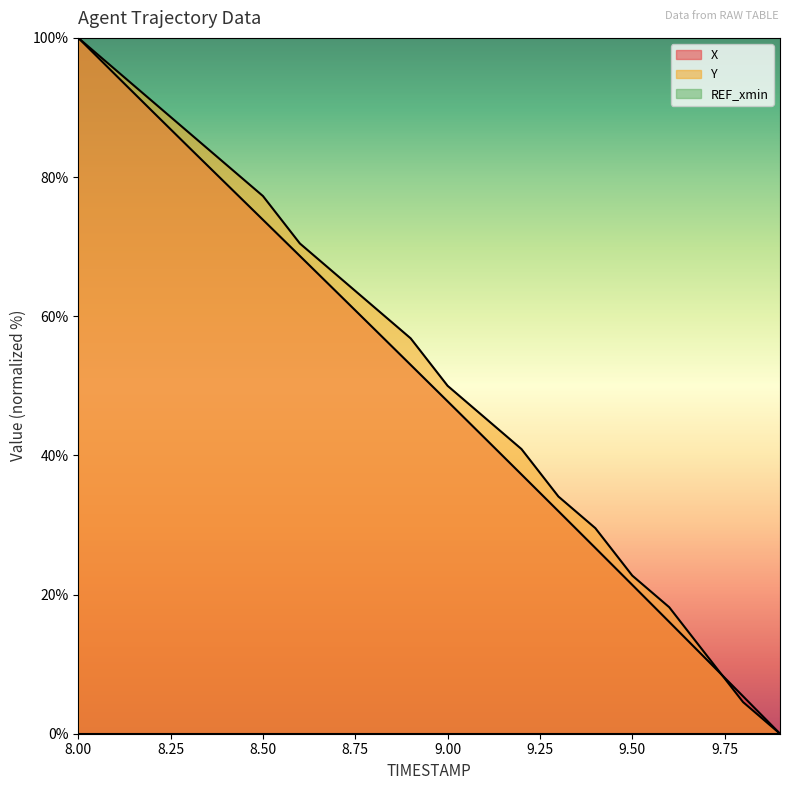

Between which two adjacent categories do Y and X first intersect?

9.7 and 9.8